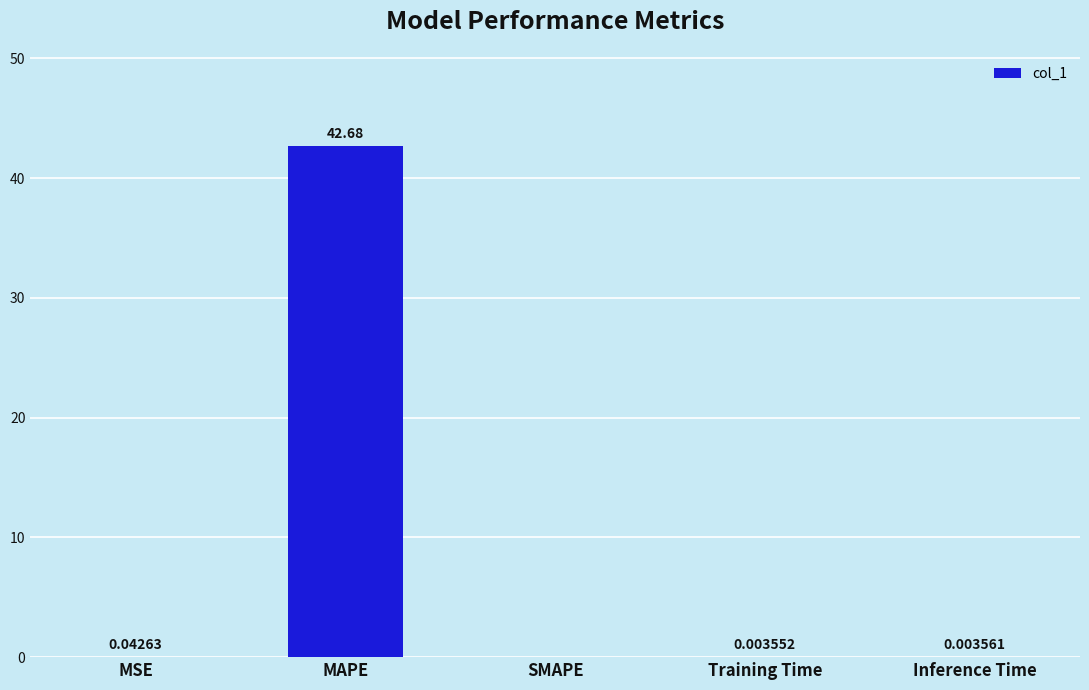

How many categories are shown in the chart?

5